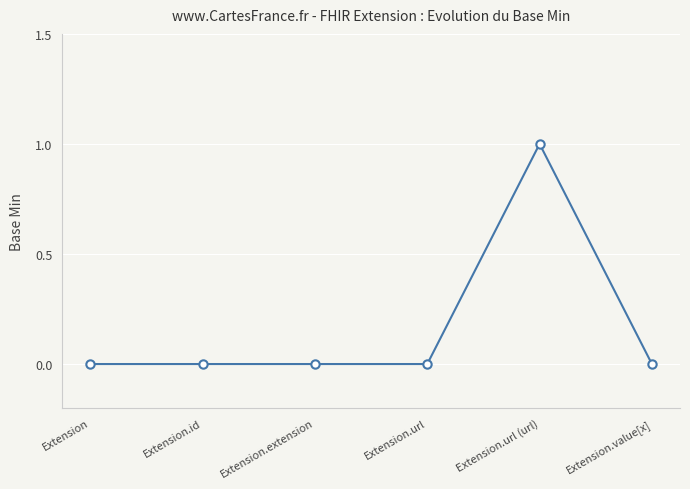

What position from the right is Extension.value[x]?

1